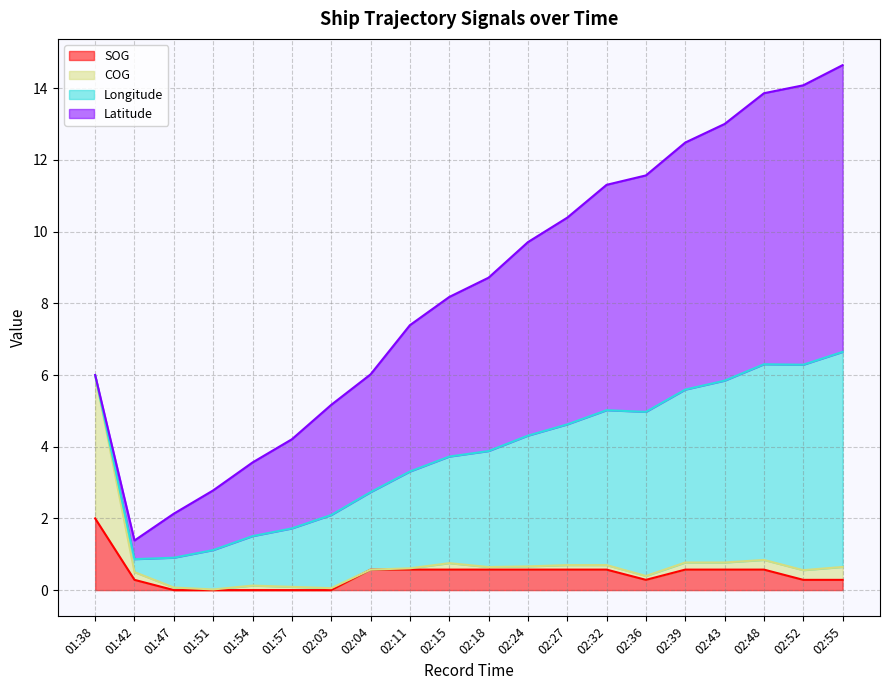

True or false: COG has a value of 0.1 at 01:54.

True